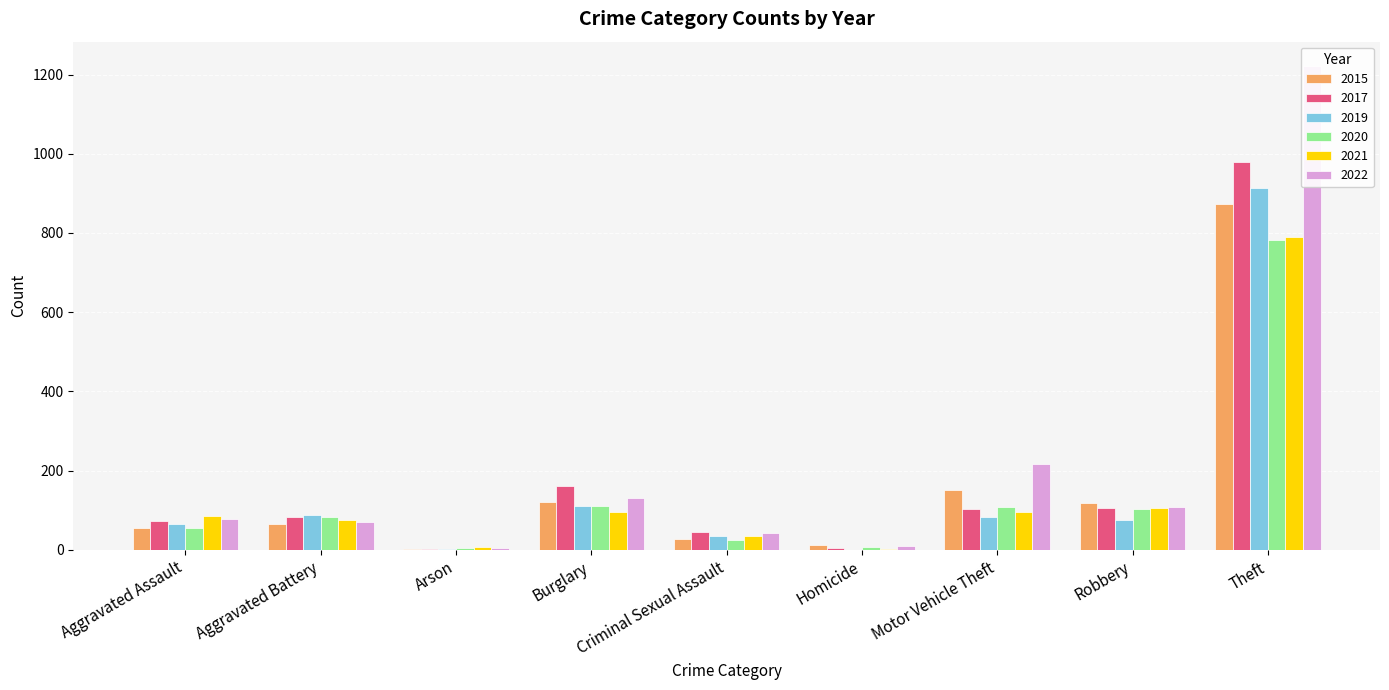

What is the lowest value of the 2020 series?

4